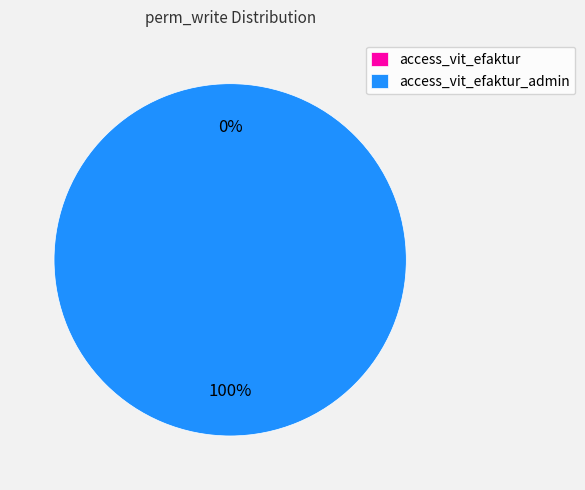

To the nearest percent, what is the combined percentage of access_vit_efaktur_admin and access_vit_efaktur?

100%